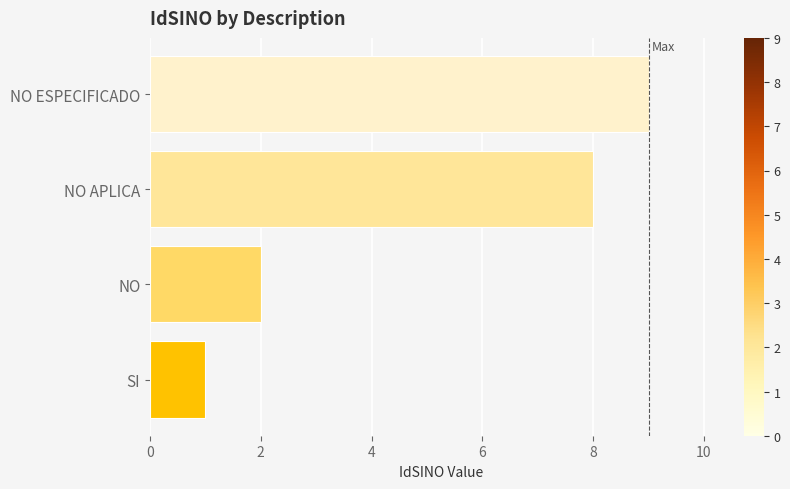

What is the change in value from NO to NO APLICA?

+6